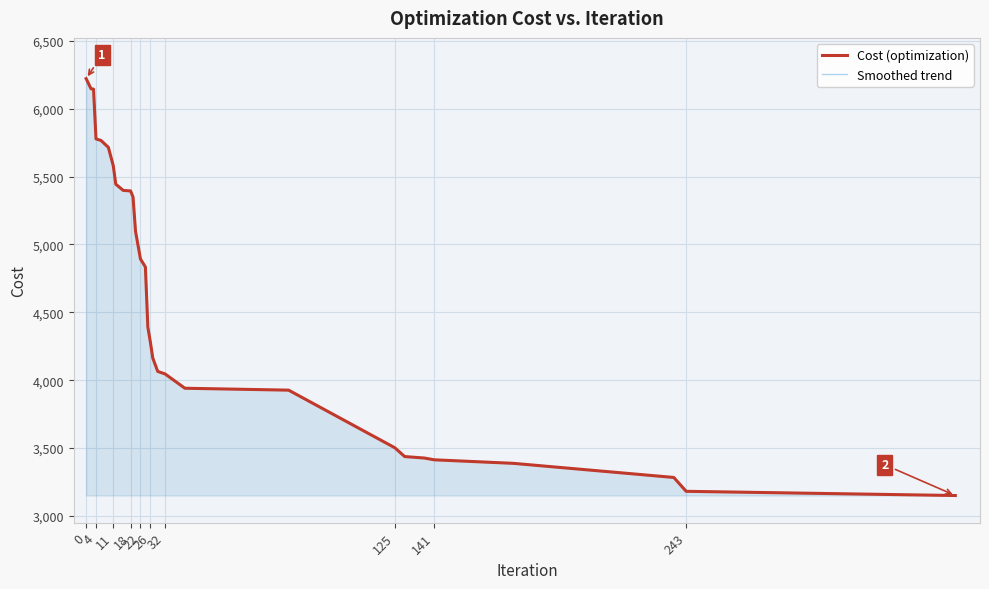

Is the value of Smoothed trend at 14 greater than the value of Cost (optimization) at 18?

No